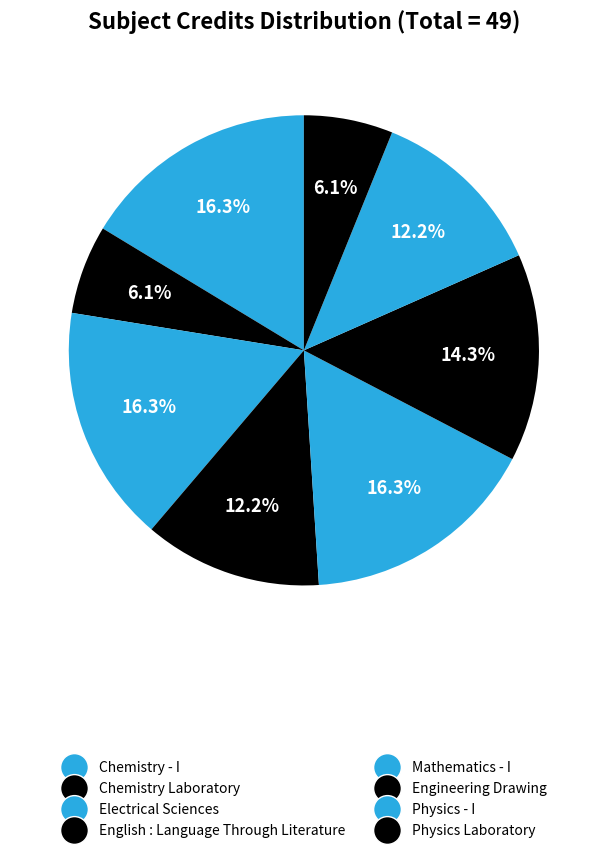

Does Mathematics - I account for over 50% of the chart?

No